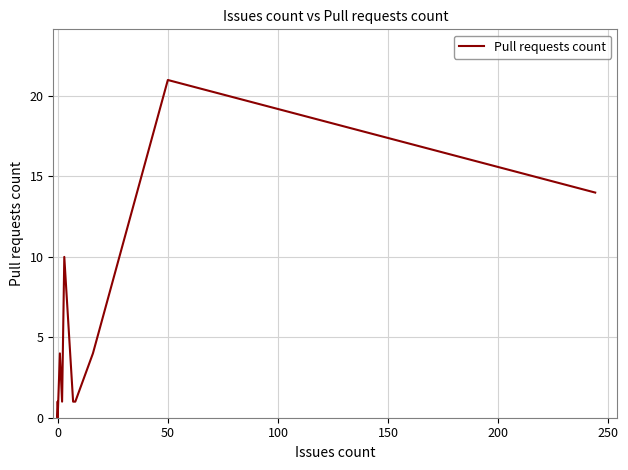

How many data points are less than 1?

9